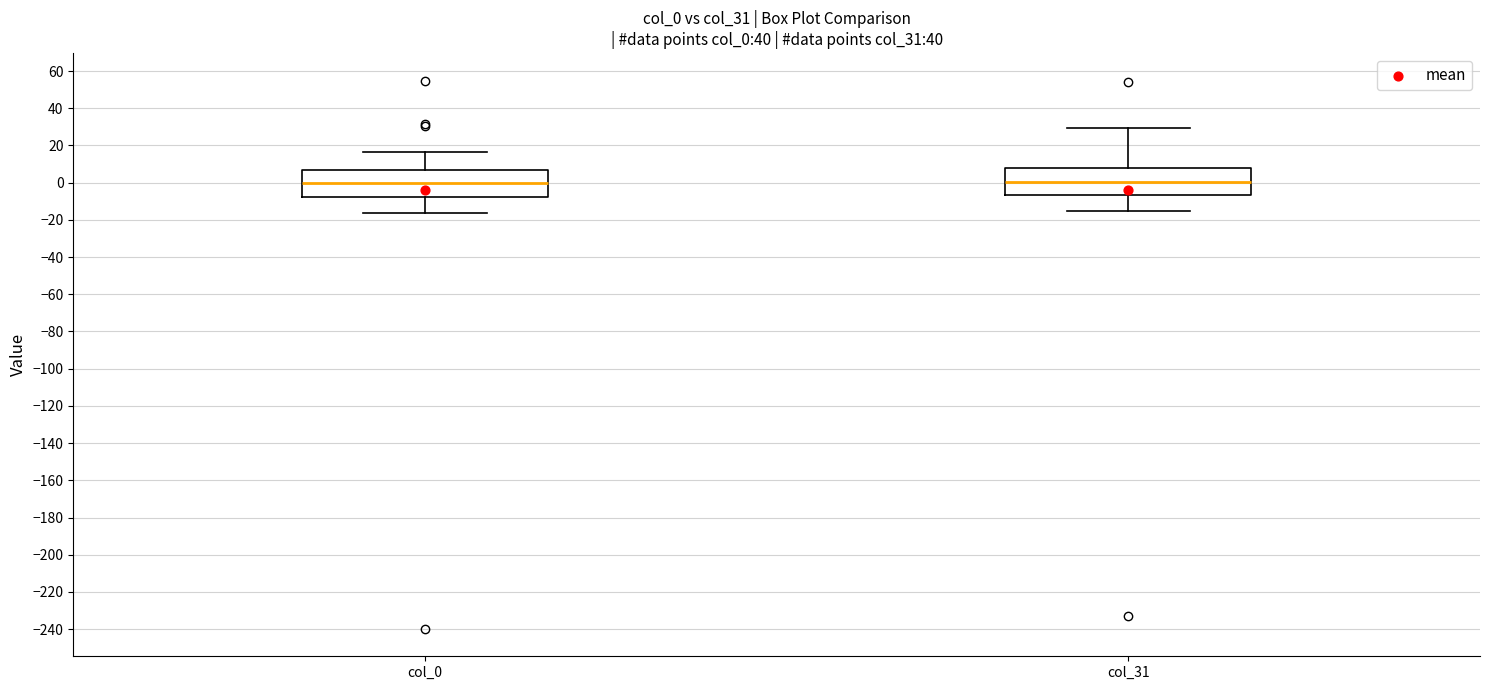

Reading left to right, transcribe this box plot: for each box, give where its median line is, the range the box spans, and where its two whiskers end, as read against the y-axis. The values are not printed on the chart, so give them approximately, as read against the axis.

col_0: median 0, box -8 to 6, whiskers -16 to 16
col_31: median 0, box -6 to 8, whiskers -14 to 30